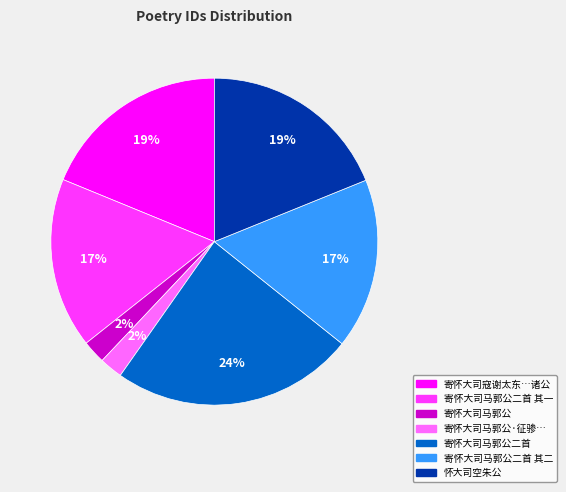

How many segments does this pie chart have?

7